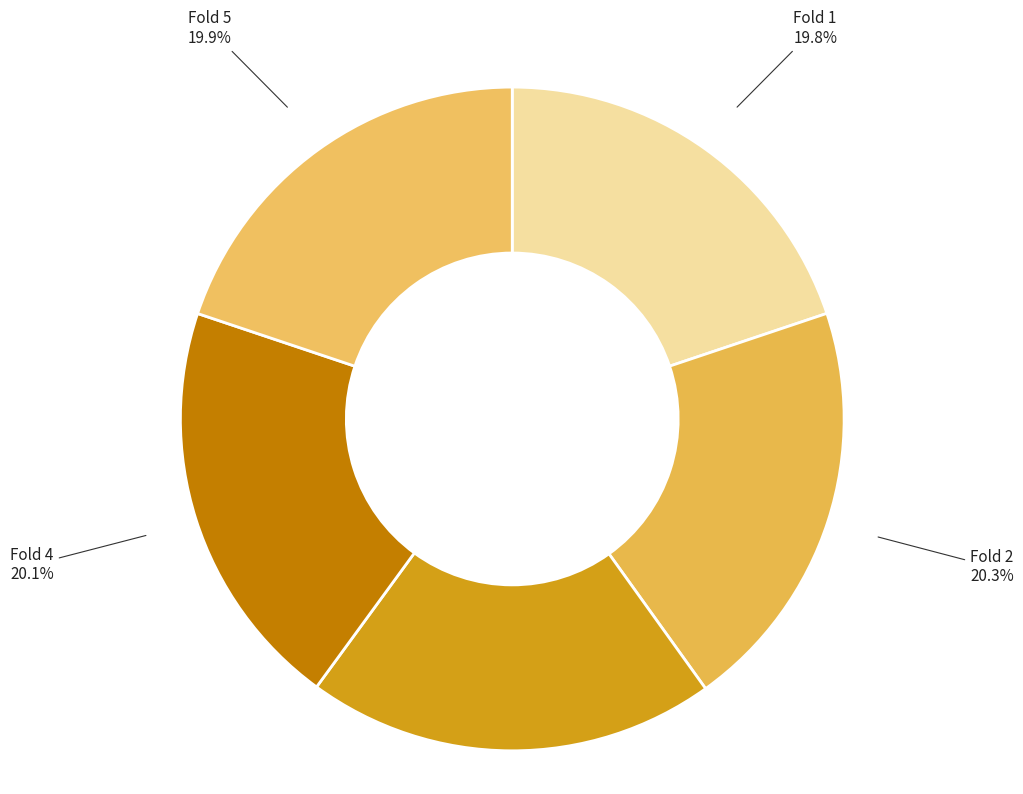

Is the sum of Fold 3 and Fold 4 greater than half?

No